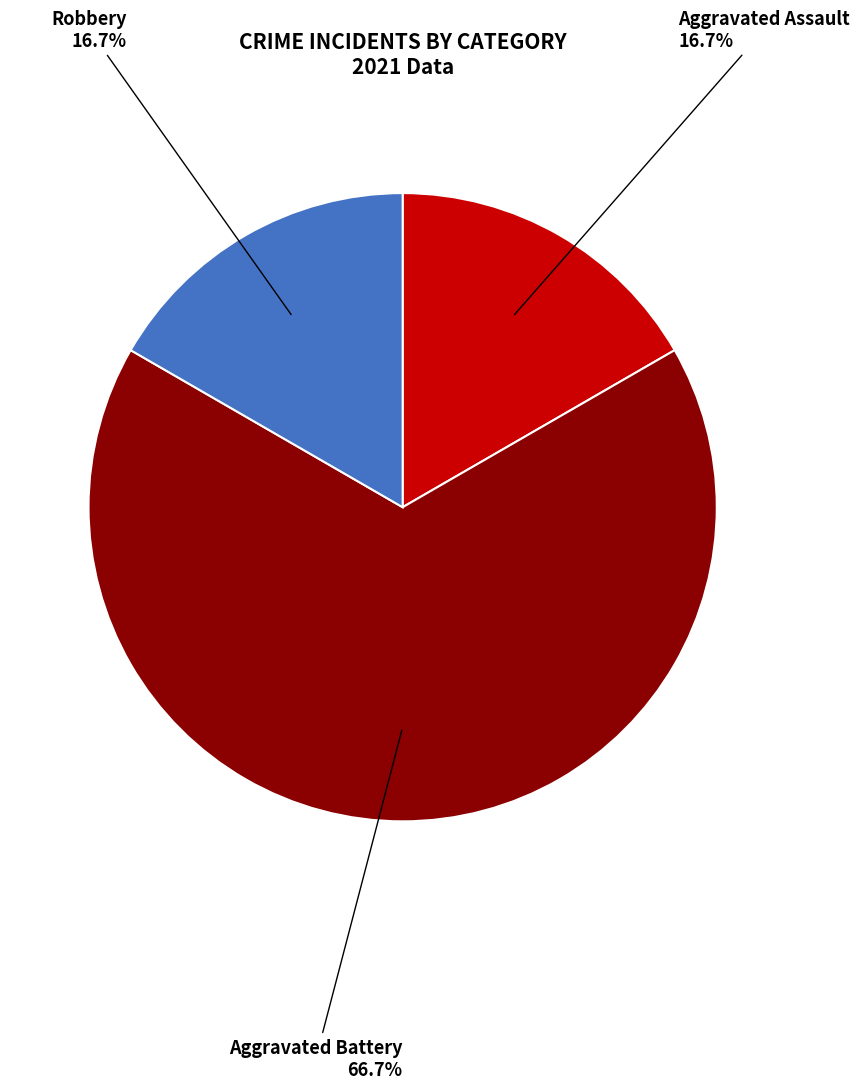

Between Robbery and Aggravated Battery, which is larger?

Aggravated Battery